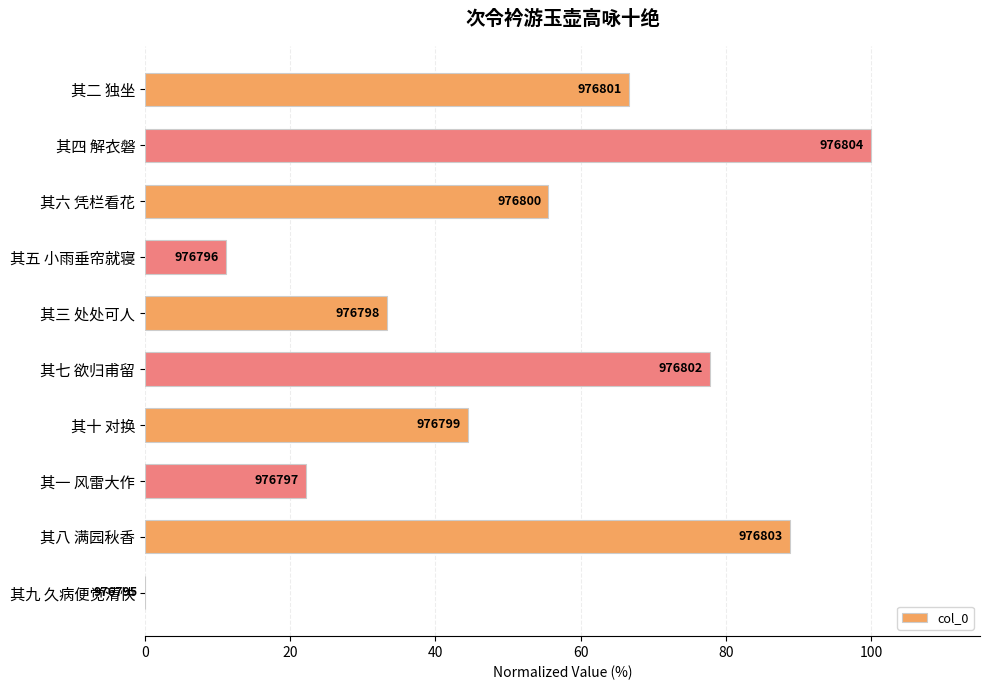

How many values are above zero?

9